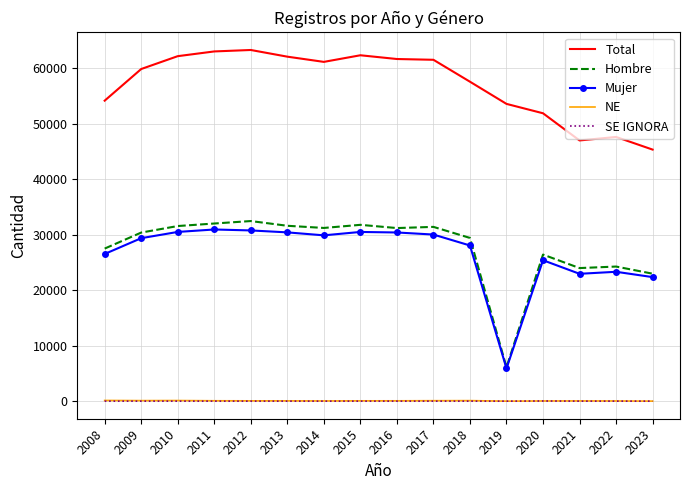

Read the Total value at 2019.

53585